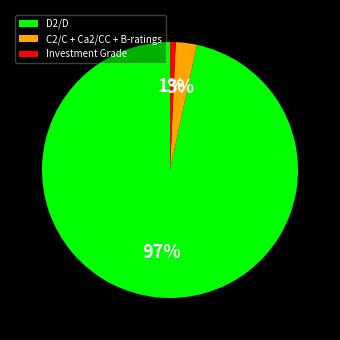

To the nearest percent, what is the average slice percentage?

33%